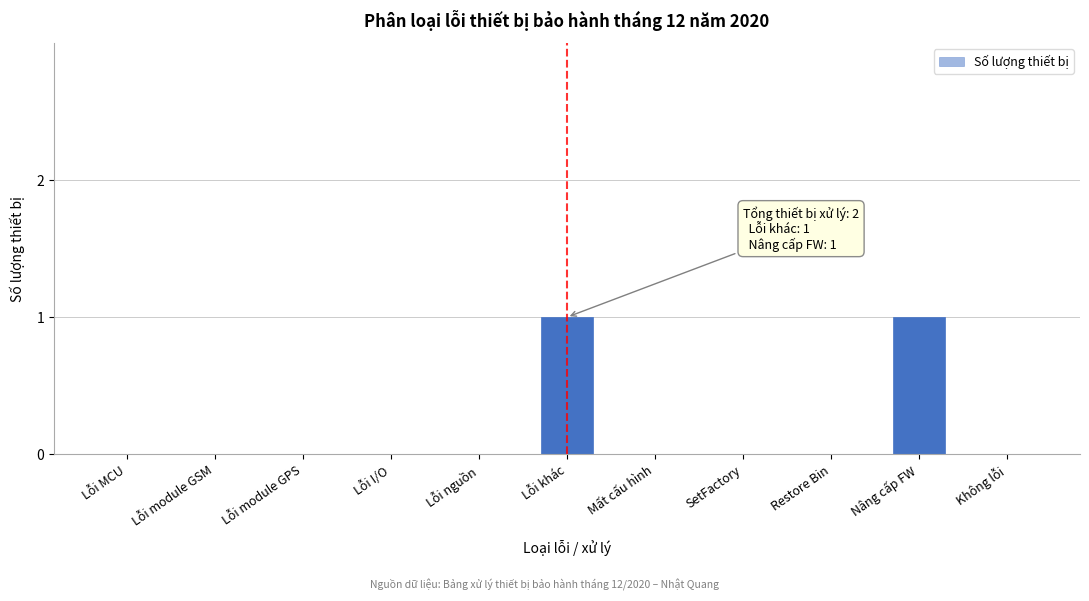

Reading left to right, extract all data points from this chart.

Lỗi MCU=0	Lỗi module GSM=0	Lỗi module GPS=0	Lỗi I/O=0	Lỗi nguồn=0	Lỗi khác=1	Mất cấu hình=0	SetFactory=0	Restore Bin=0	Nâng cấp FW=1	Không lỗi=0